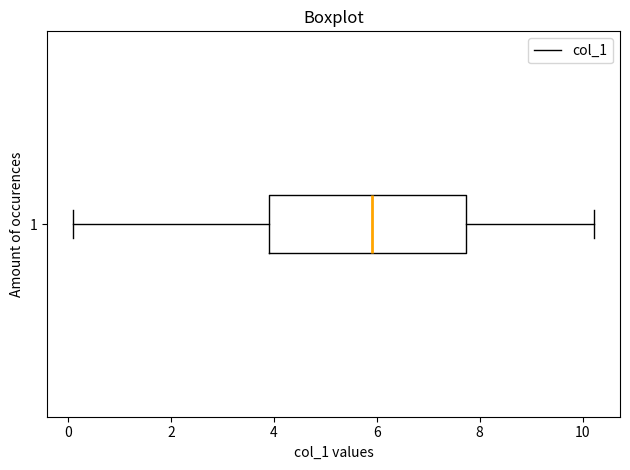

Where does the median line of the box at y = 1 sit on the x-axis? The values are not printed on the chart, so give them approximately, as read against the axis.

6.0